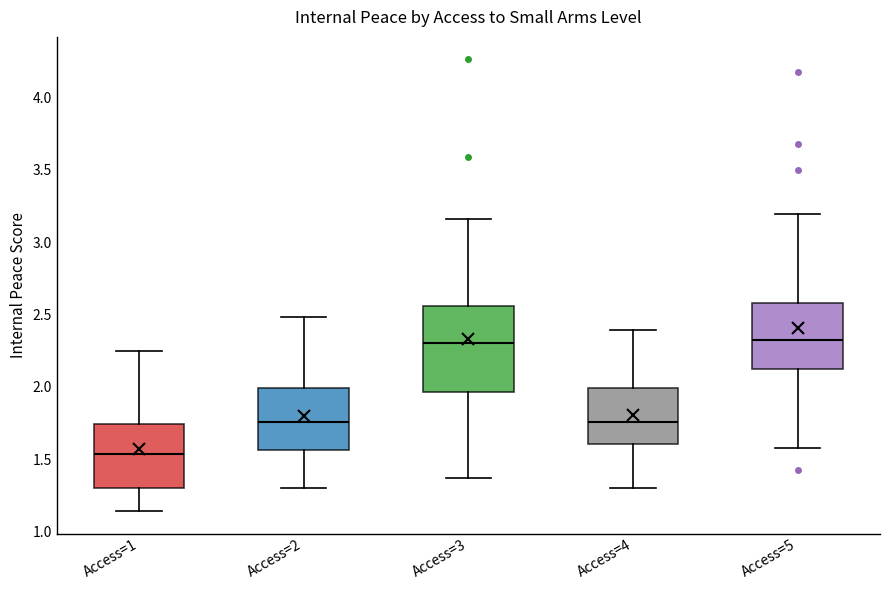

Reading left to right, transcribe this box plot: for each box, give where its median line is, the range the box spans, and where its two whiskers end, as read against the y-axis. The values are not printed on the chart, so give them approximately, as read against the axis.

Access=1: median 1.55, box 1.30 to 1.75, whiskers 1.15 to 2.25
Access=2: median 1.75, box 1.55 to 2.00, whiskers 1.30 to 2.50
Access=3: median 2.30, box 1.95 to 2.55, whiskers 1.35 to 3.15
Access=4: median 1.75, box 1.60 to 2.00, whiskers 1.30 to 2.40
Access=5: median 2.30, box 2.10 to 2.60, whiskers 1.60 to 3.20